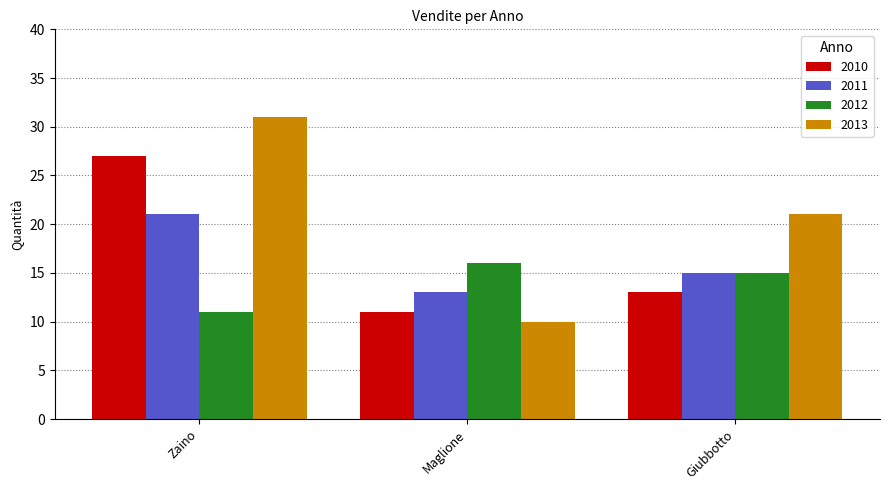

Is the value of 2012 at Zaino greater than the value of 2013 at Zaino?

No